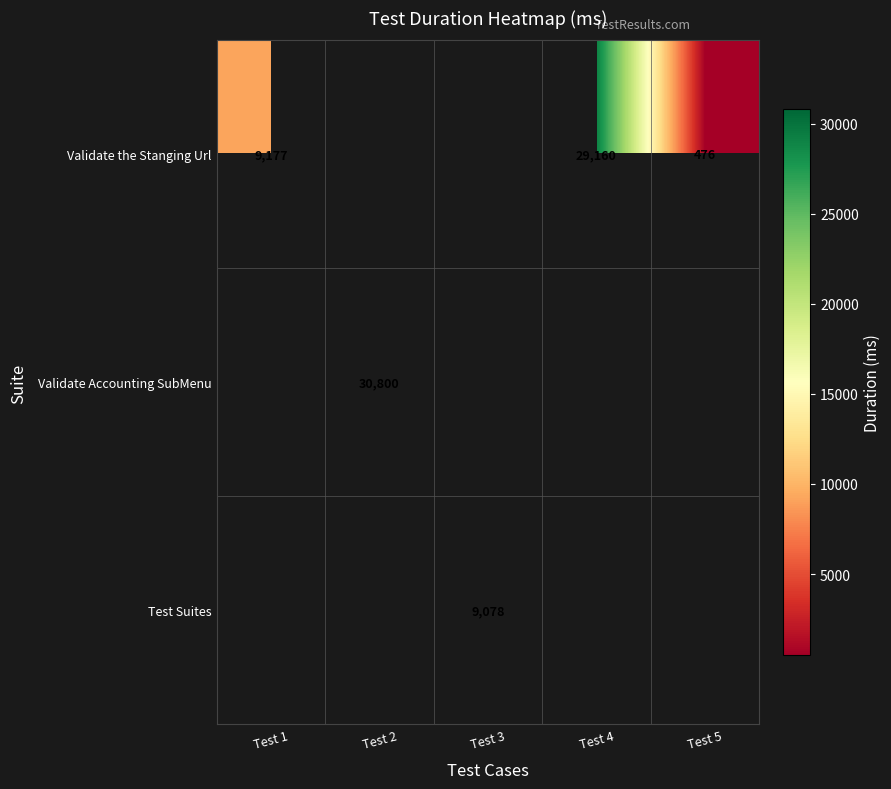

True or false: Validate the Stanging Url has a value of 9177 at Test 1.

True